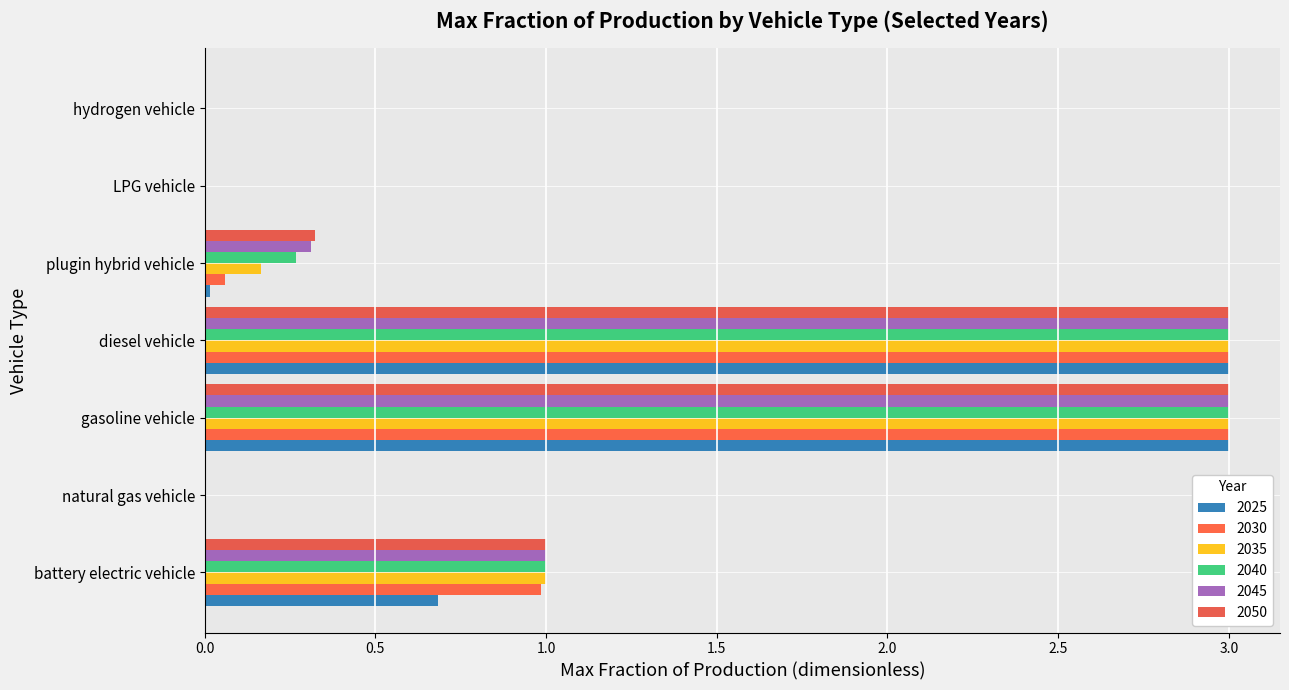

The 2035 series shows 4.5 at gasoline vehicle. True or false?

False